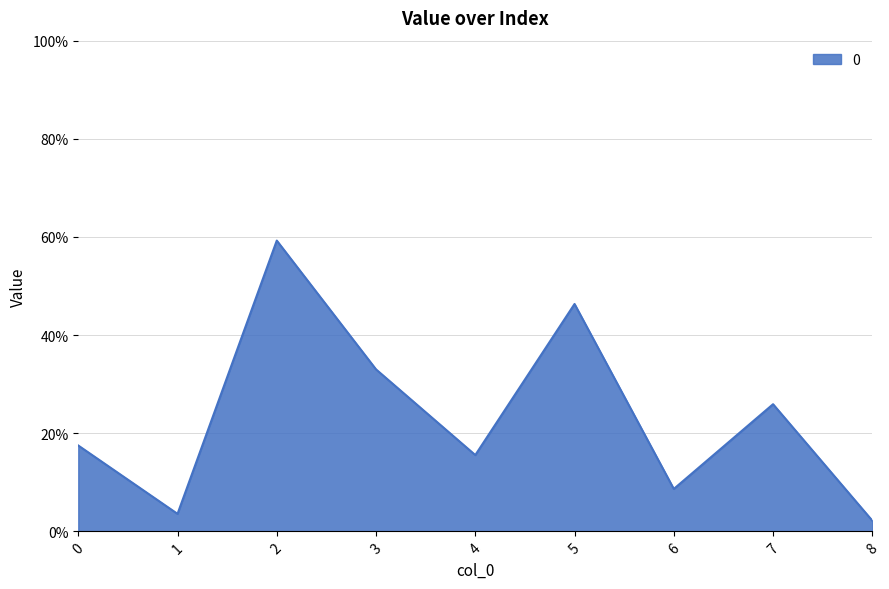

Is this an area chart (filled region under the line)?

Yes